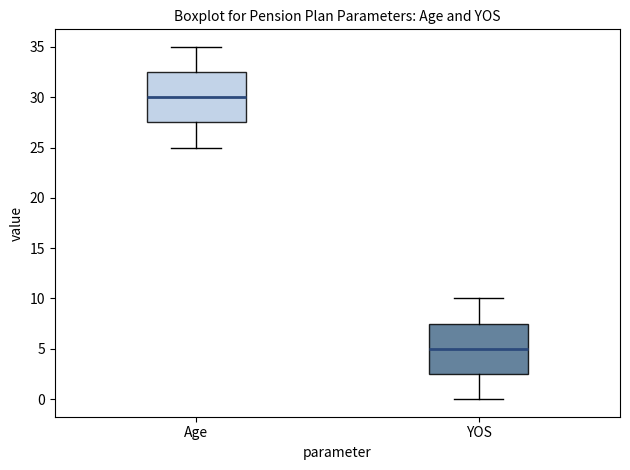

Reading left to right, transcribe this box plot: for each box, give where its median line is, the range the box spans, and where its two whiskers end, as read against the y-axis. The values are not printed on the chart, so give them approximately, as read against the axis.

Age: median 30.0, box 27.5 to 32.5, whiskers 25.0 to 35.0
YOS: median 5.0, box 2.5 to 7.5, whiskers 0.0 to 10.0